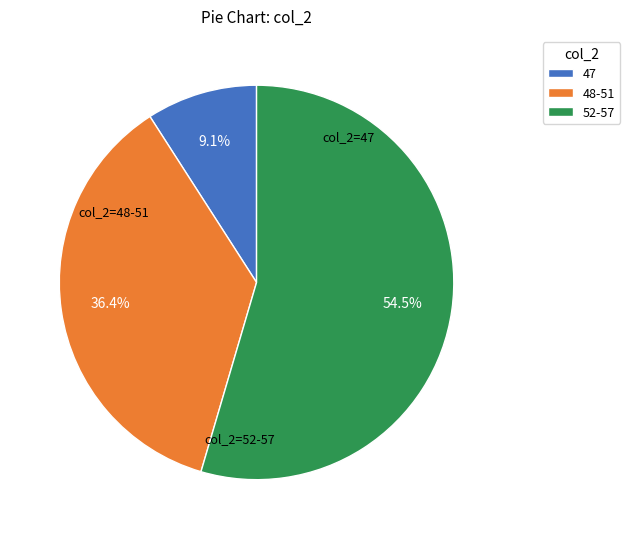

Do 48-51 and 47 together represent more than half of the pie?

No